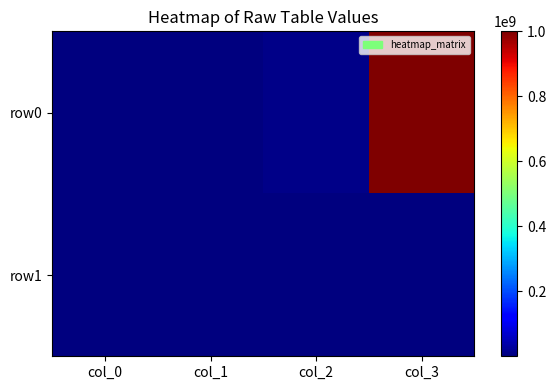

Reading left to right, list all the values displayed in this chart.

row0: col_0=100000	col_1=1000000	col_2=10000000	col_3=1000000000
row1: col_0=1000	col_1=10000	col_2=100000	col_3=1000000